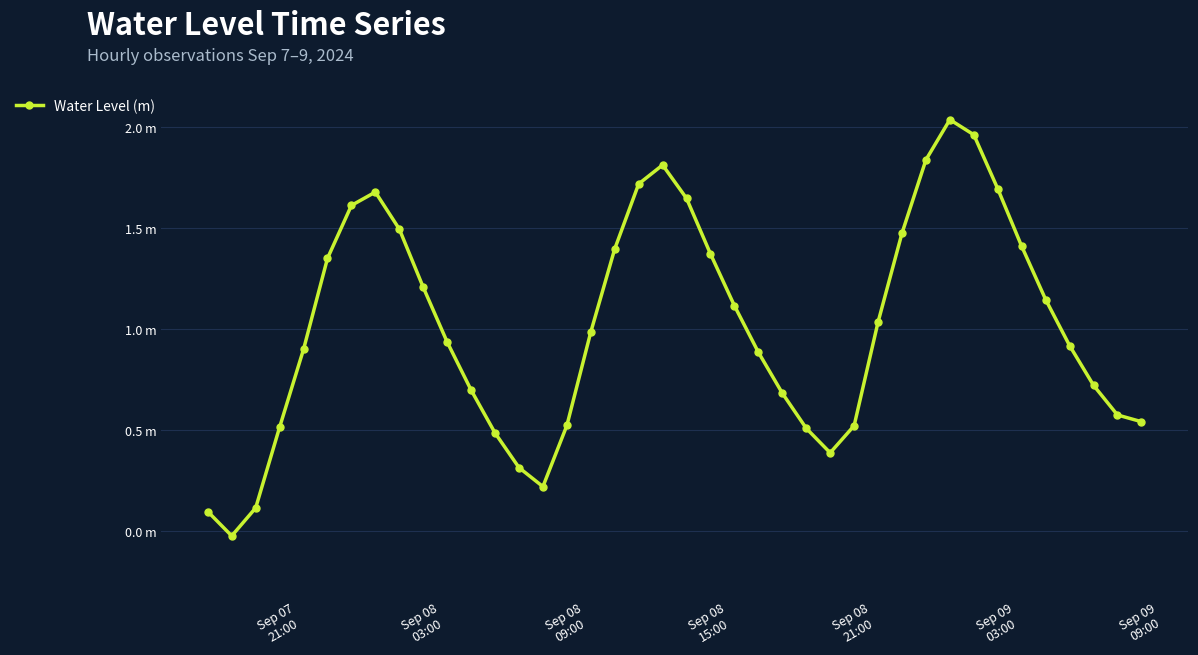

Is this an area chart (filled region under the line)?

No